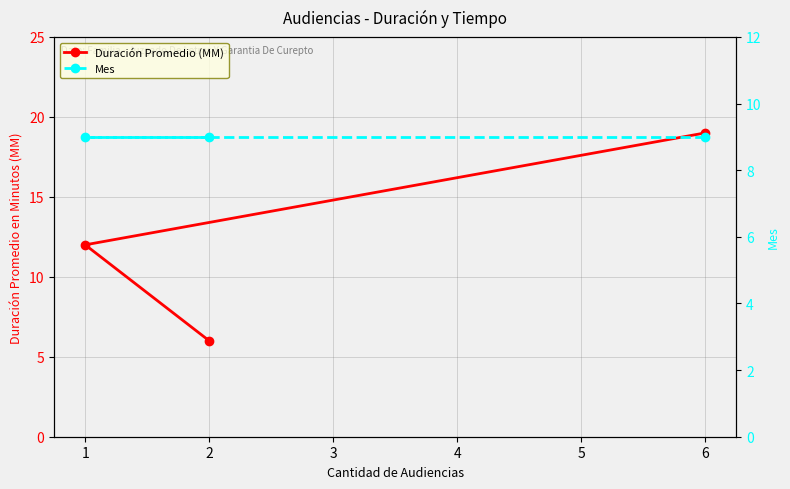

What is the smallest value displayed?

6